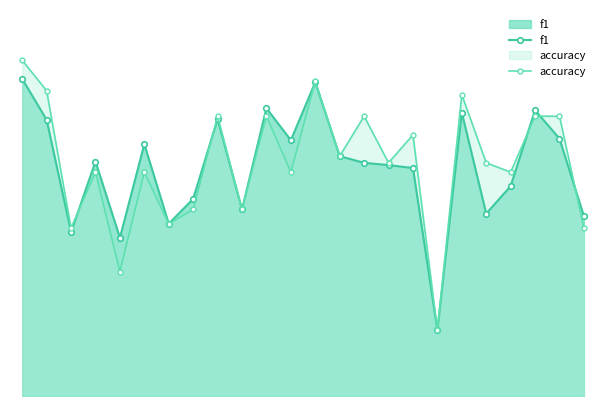

True or false: accuracy and f1 cross at least once.

True